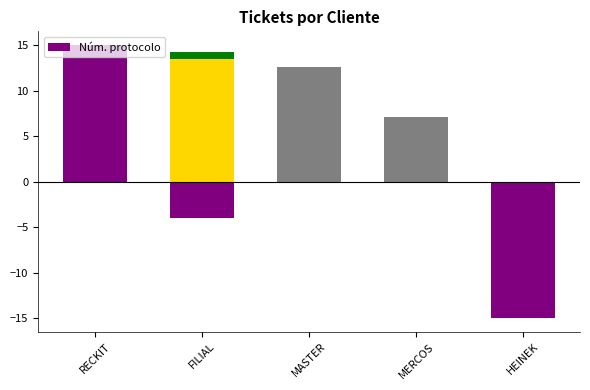

What is the greatest value displayed?

15.0